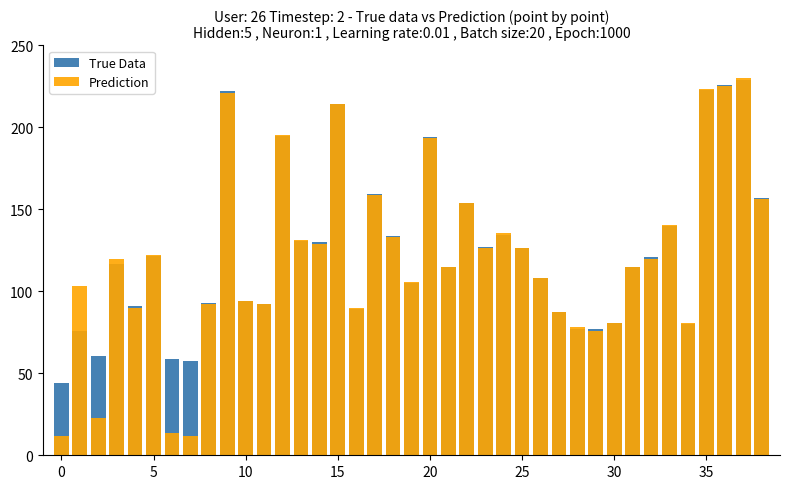

At which category is the sum across all series the highest?

37